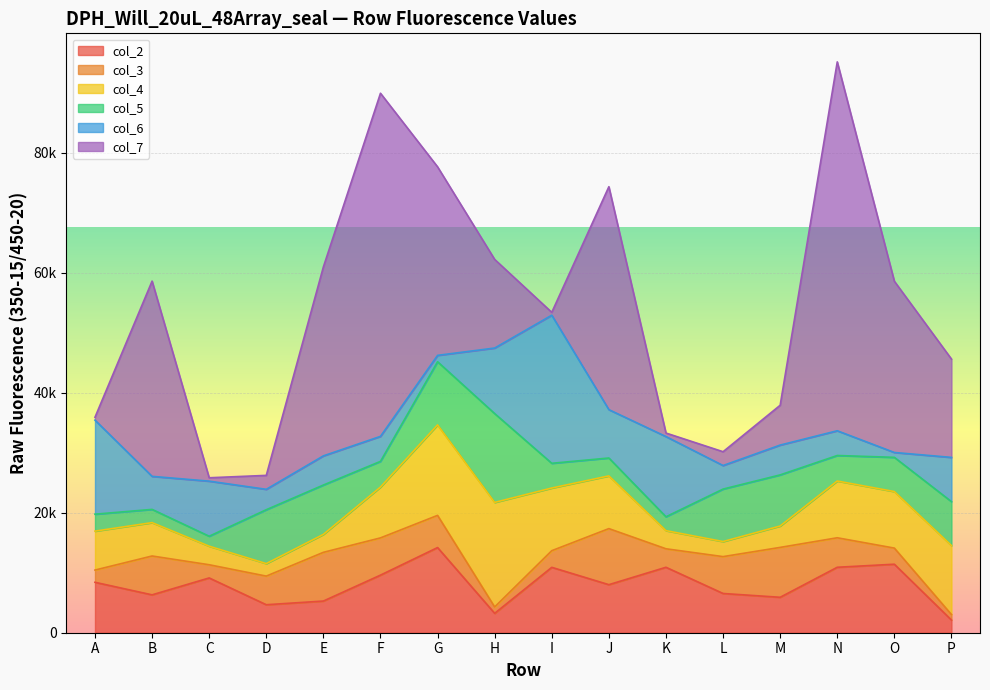

At how many categories does at least one series exceed 50129?

2